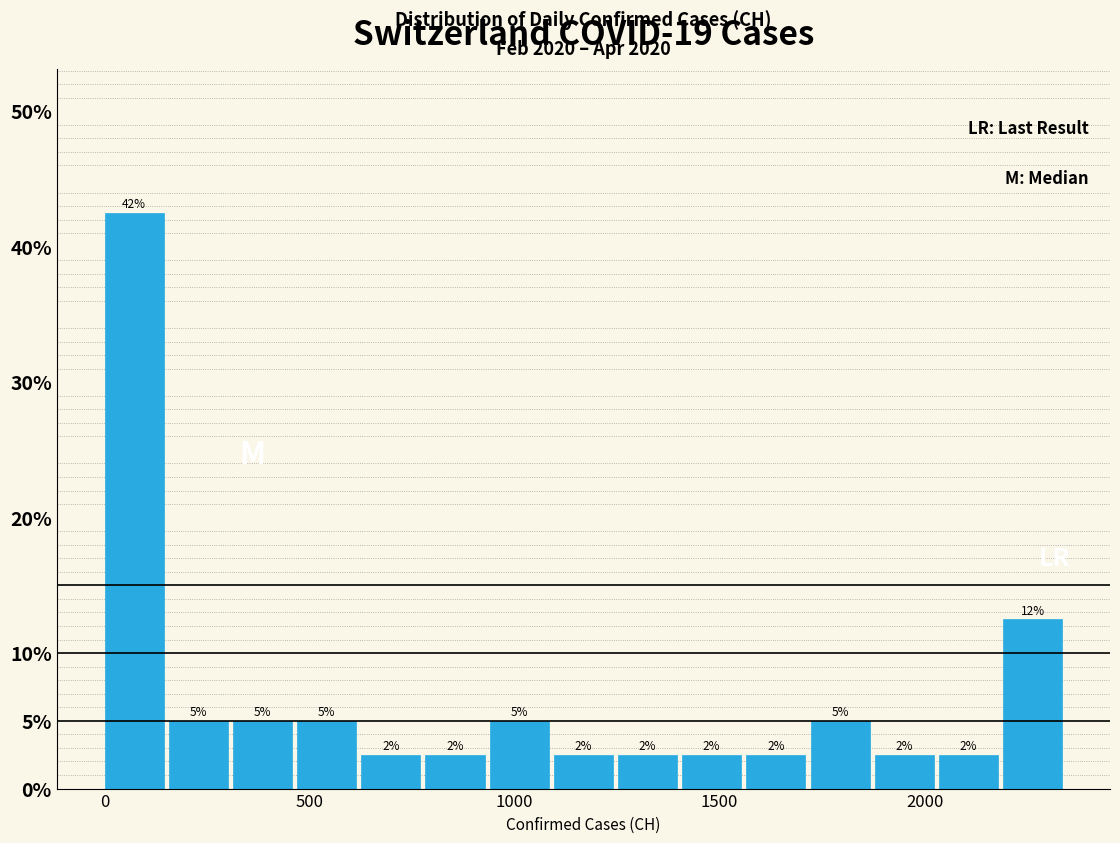

Around what value on the x-axis is the tallest bar? Give the approximate position of its centre, as read against the axis.

50